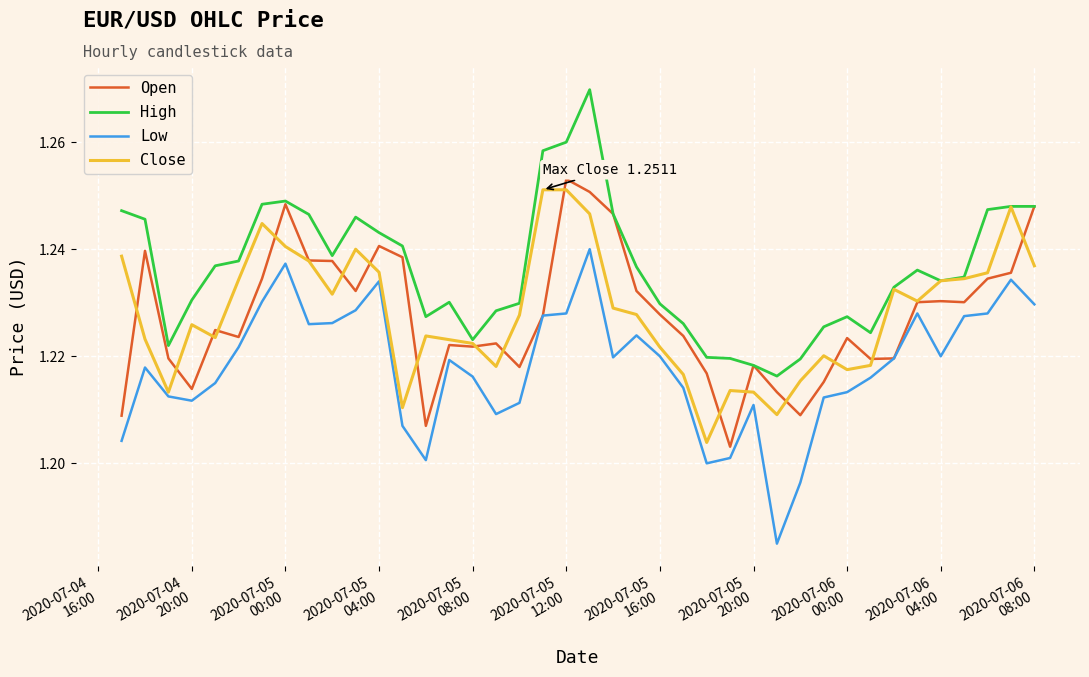

True or false: High and Low cross at least once.

False